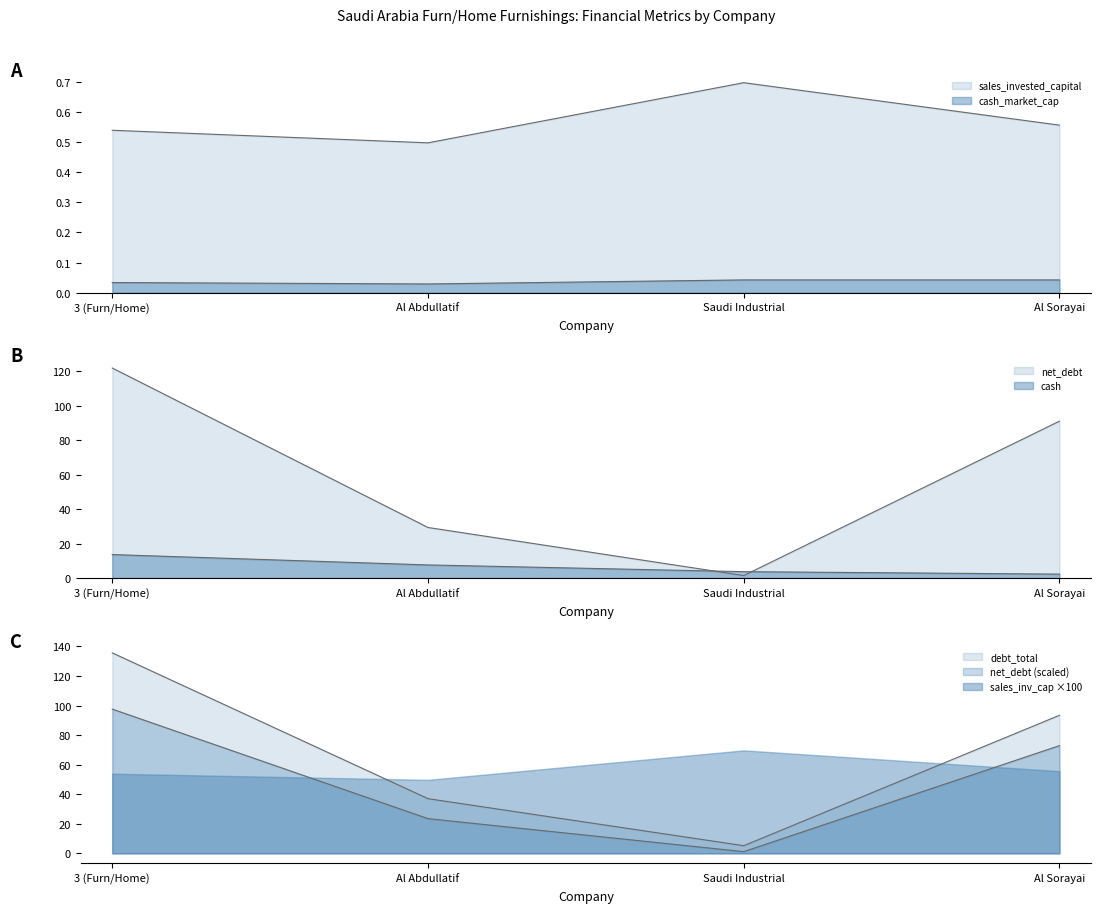

Rank the series at Al Sorayai from lowest to highest value.

cash_market_cap, sales_invested_capital, cash, net_debt, debt_total_inc_leases, debt_total